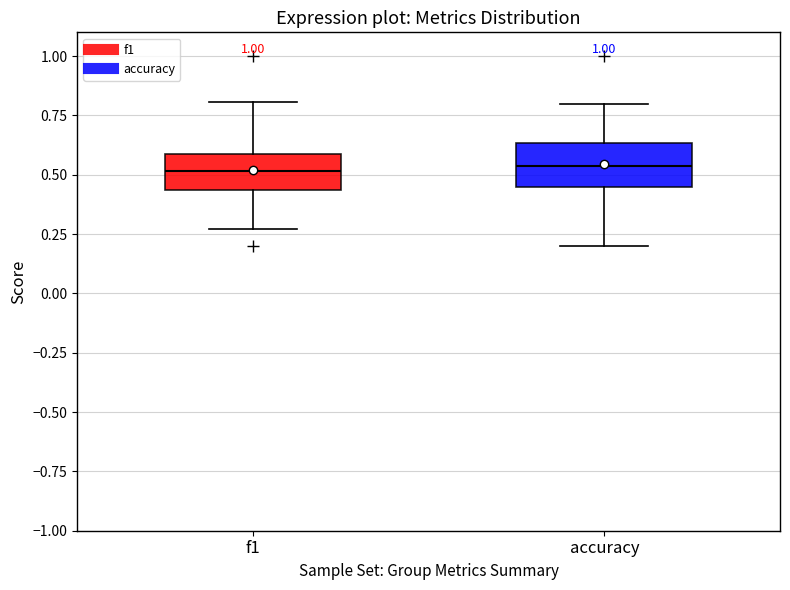

Reading left to right, transcribe this box plot: for each box, give where its median line is, the range the box spans, and where its two whiskers end, as read against the y-axis. The values are not printed on the chart, so give them approximately, as read against the axis.

f1: median 0.50, box 0.45 to 0.60, whiskers 0.25 to 0.80
accuracy: median 0.55, box 0.45 to 0.65, whiskers 0.20 to 0.80